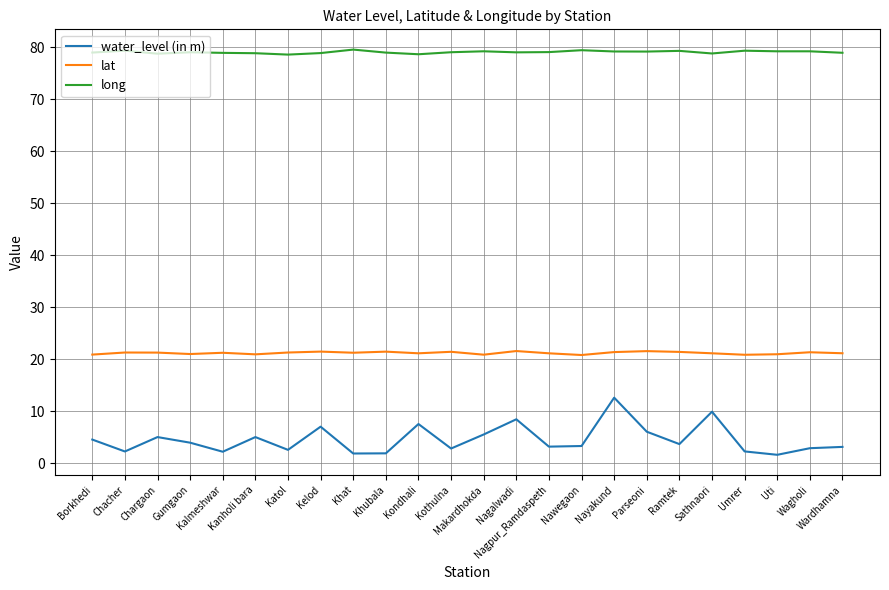

The value of long at Uti is 22.2. True or false?

False